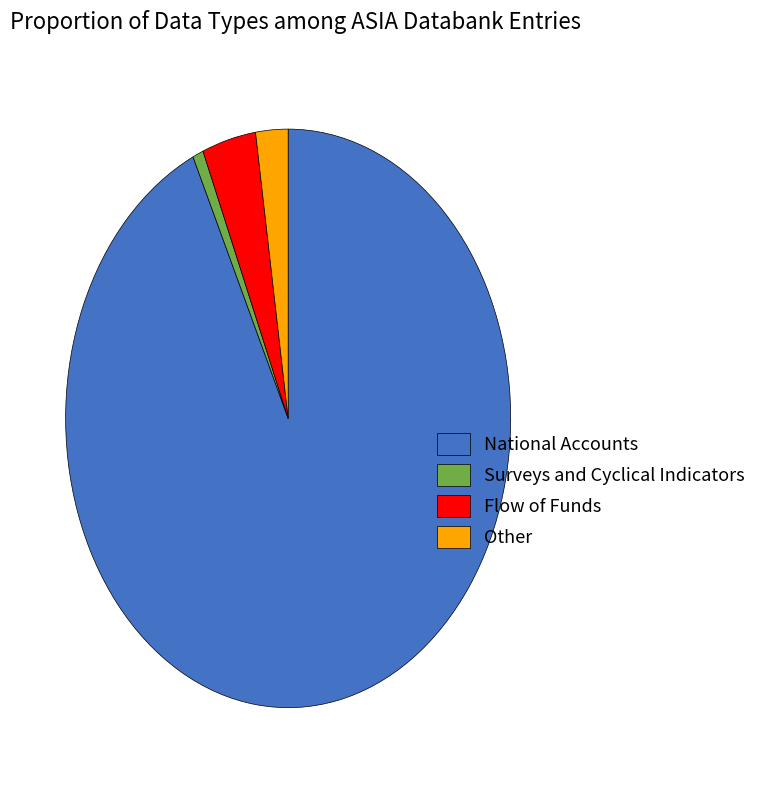

Is the sum of Surveys and Cyclical Indicators and Other greater than half?

No